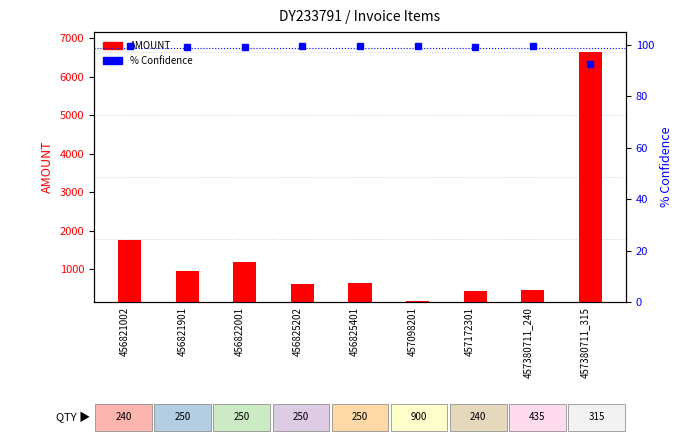

Count the number of categories in the chart.

9